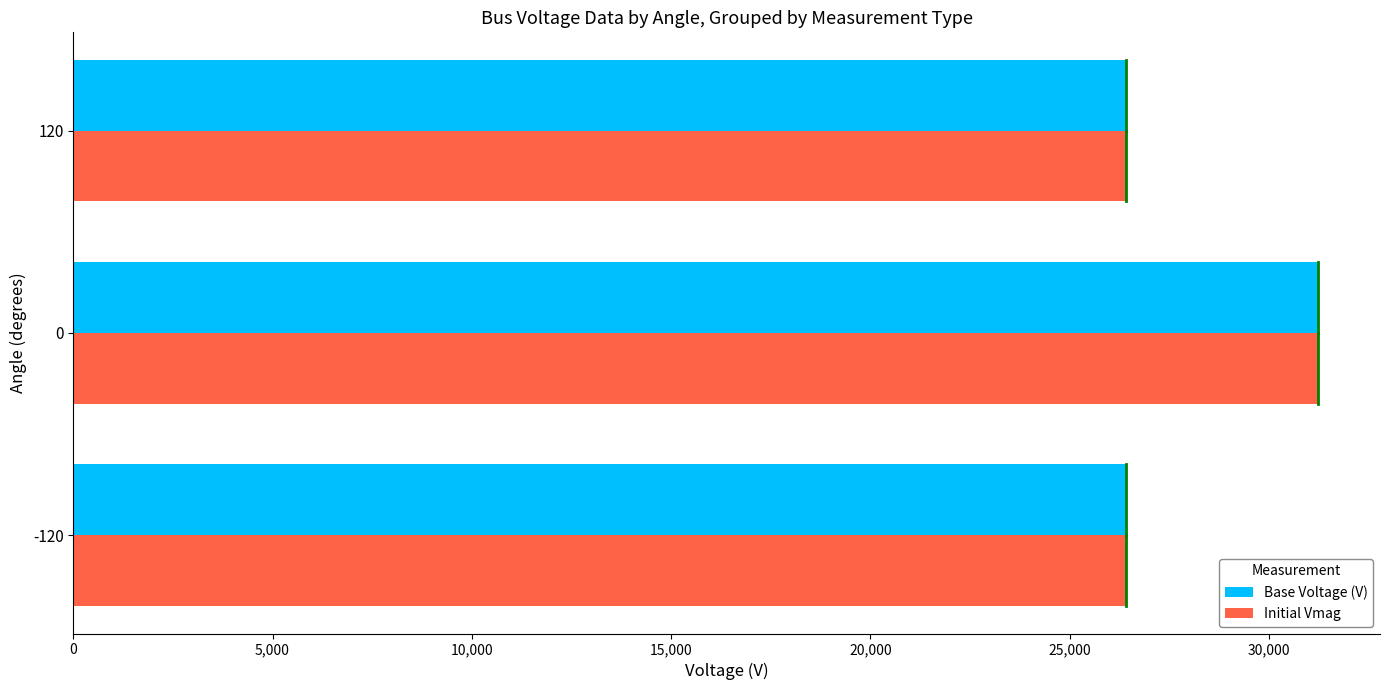

What is the difference between the maximum and minimum values in the Initial Vmag series?

4803.6